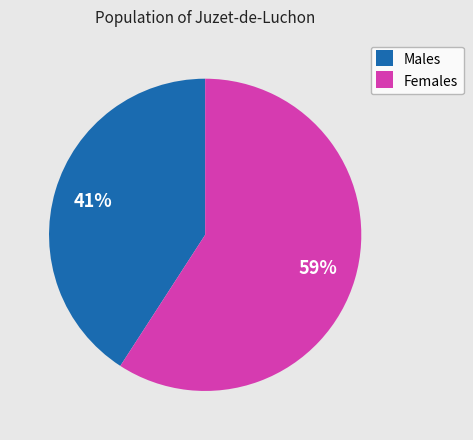

Is there any slice that represents more than half of the pie?

Yes